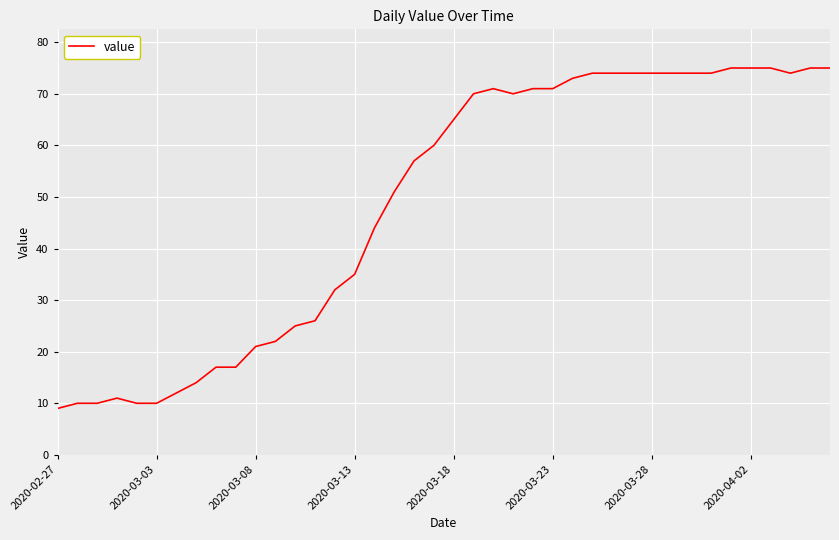

What is the smallest value displayed?

9